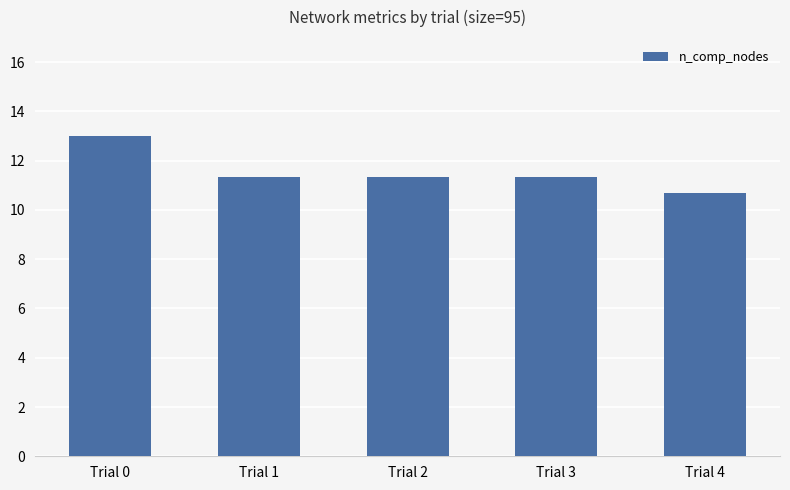

How many data points are less than 11?

1